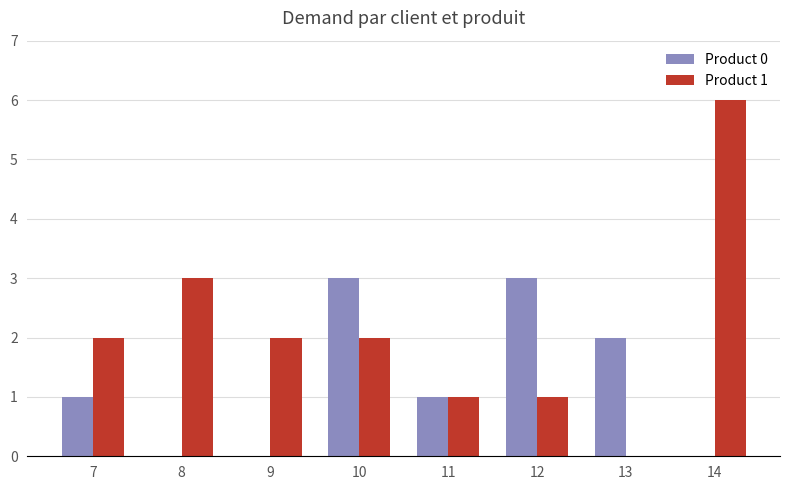

What is the total value across all series at 8?

3